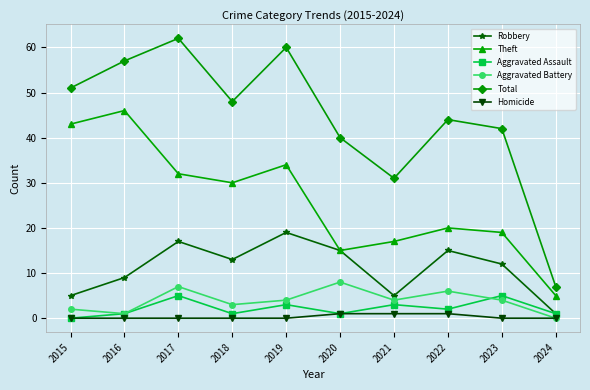

List the series in order of their peak value, highest first.

Total, Theft, Robbery, Aggravated Battery, Aggravated Assault, Homicide